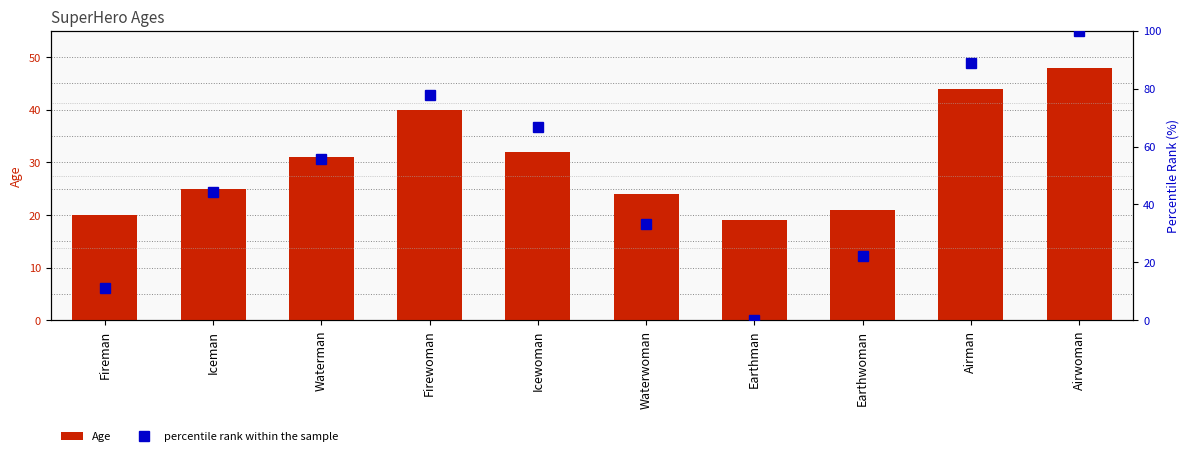

What is the value of the Age bar at the 4th from the left?

40